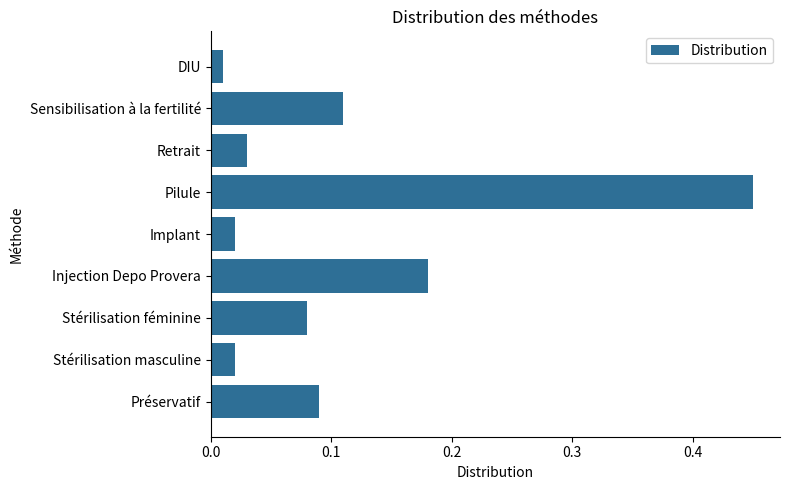

What is the change in value from Retrait to Sensibilisation à la fertilité?

+0.1